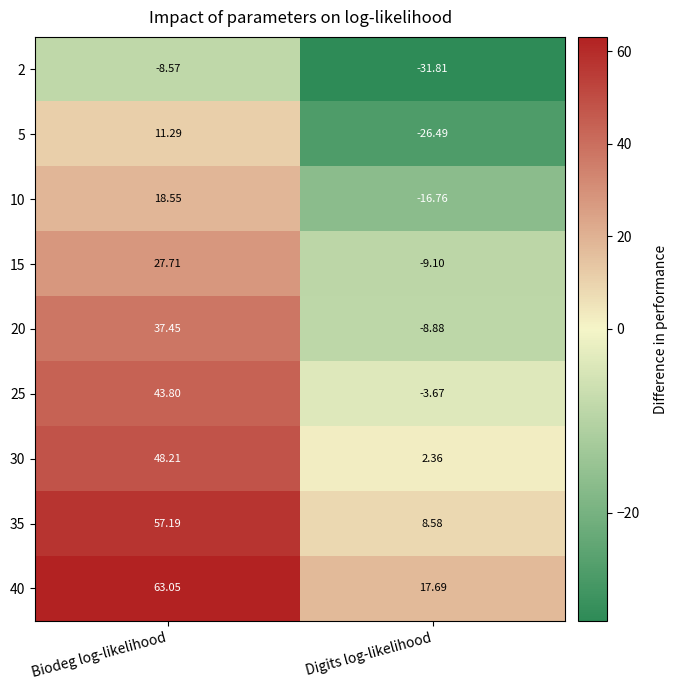

What is the total value across all series at Digits log-likelihood?

-68.1